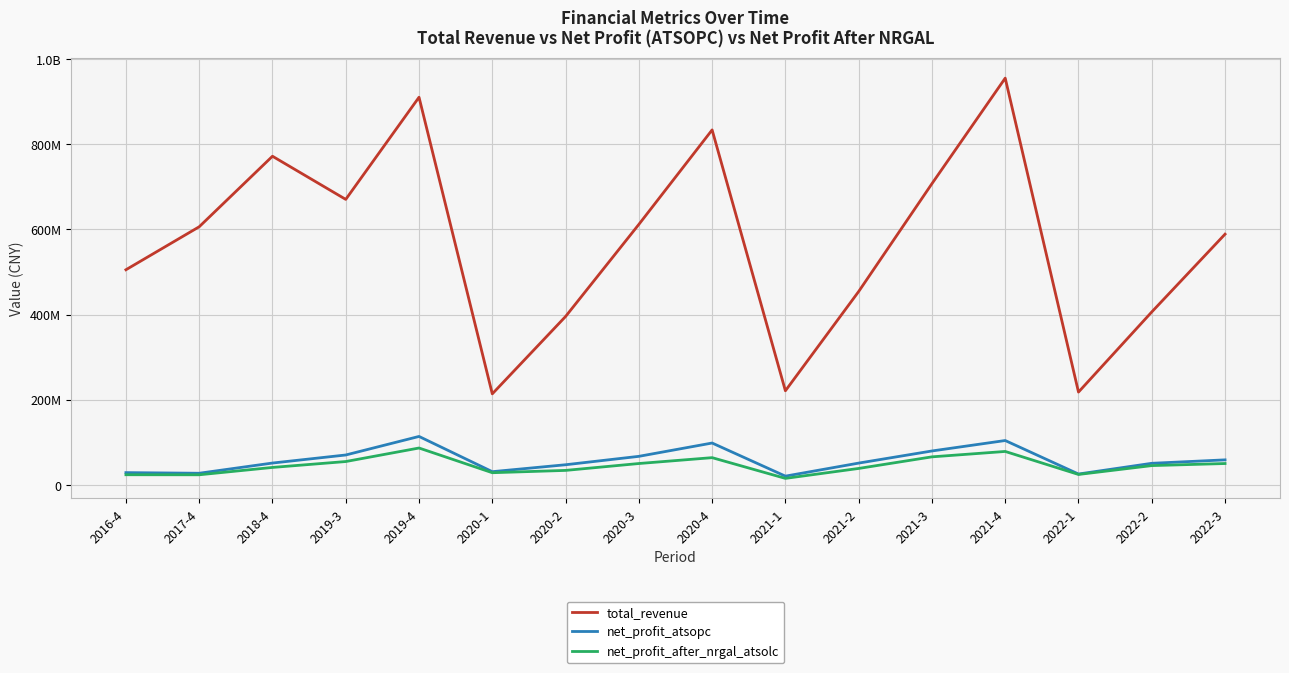

What is the label of the 4th point from the left?

2019-3